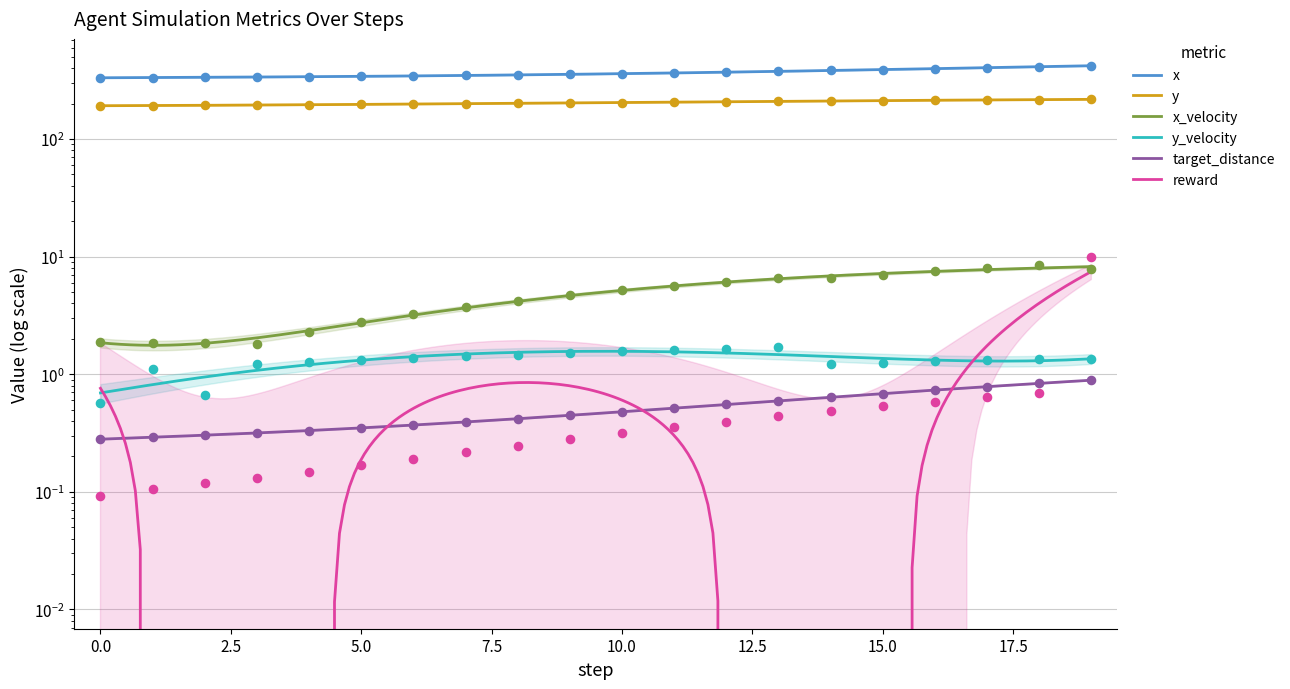

Which series reaches the minimum Y coordinate?

reward